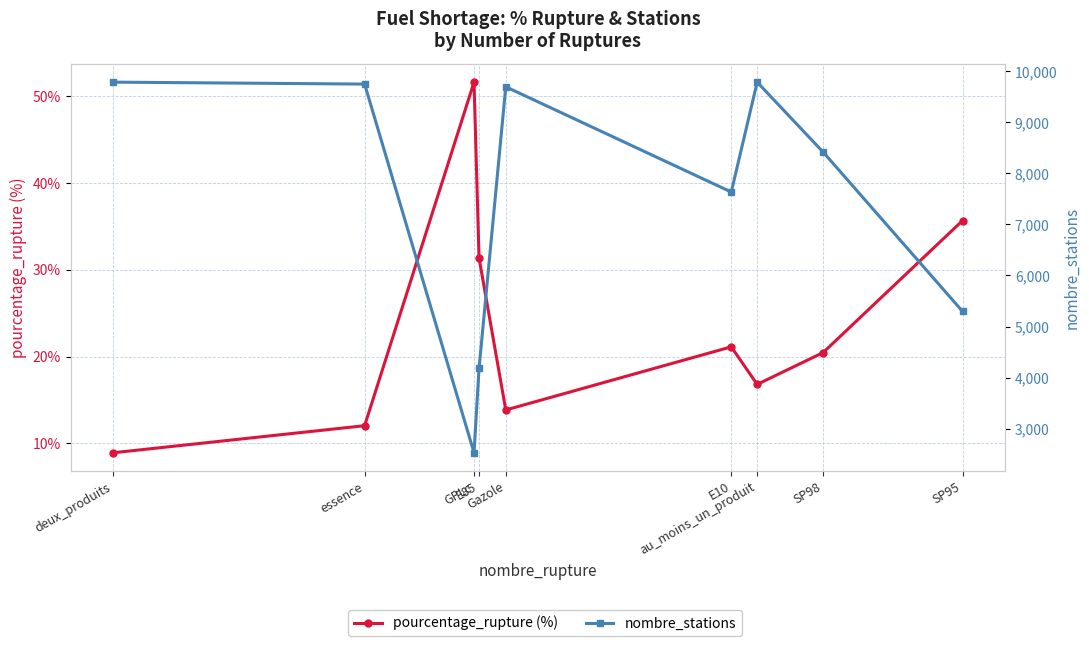

The value of nombre_stations at Gazole is 9697.0. True or false?

True